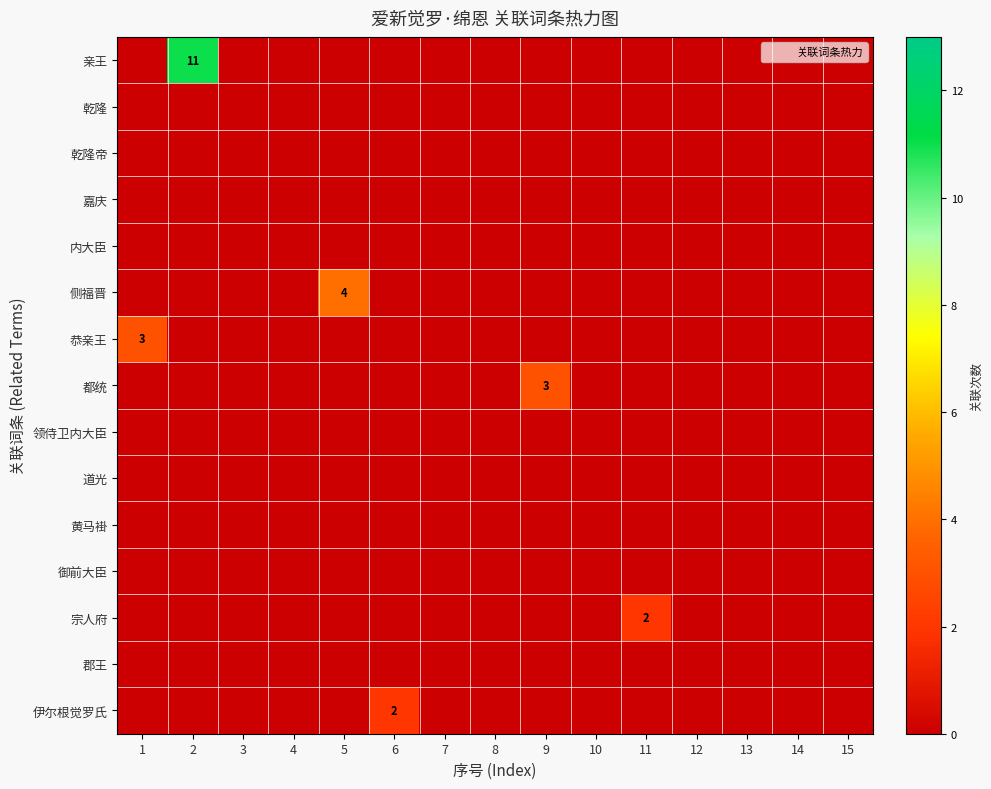

Is the value of 乾隆 at 11 greater than the value of 内大臣 at 11?

No